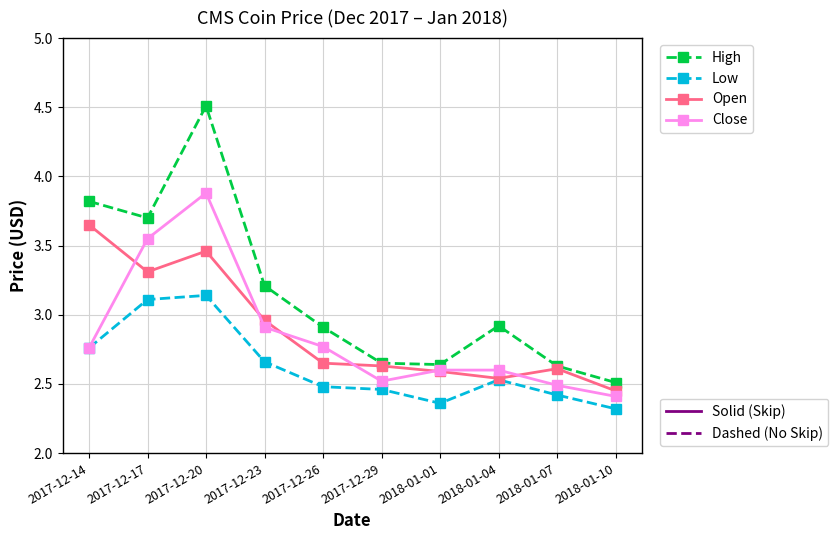

What position from the left is 2017-12-20?

3